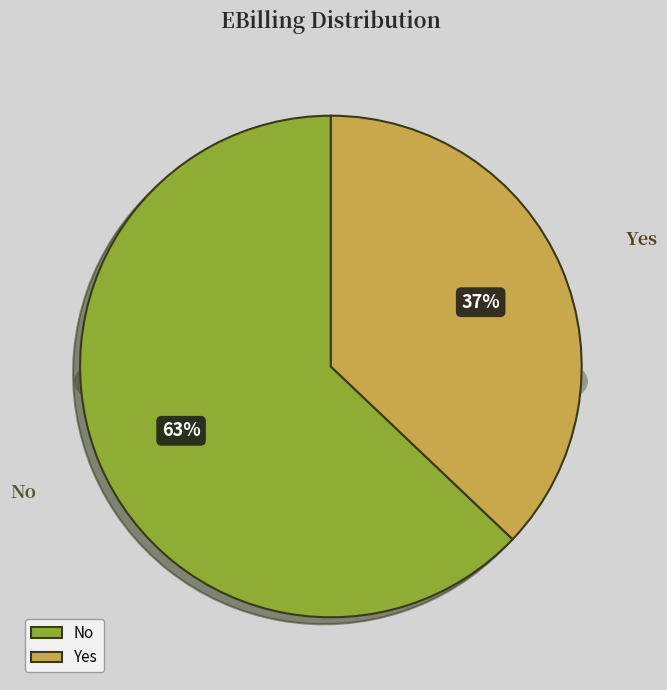

What is the smallest slice in the pie chart?

Yes